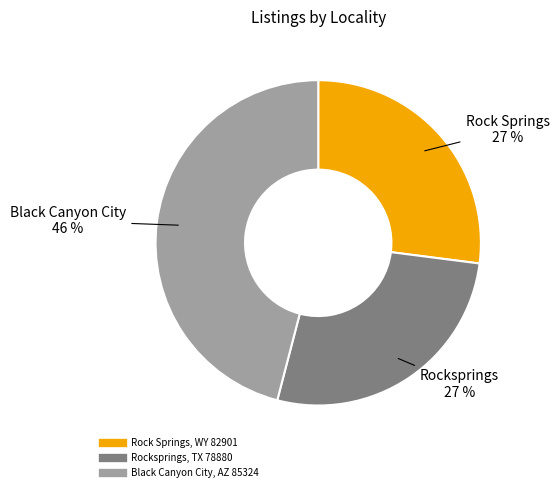

What percentage is the Black Canyon City, AZ 85324 slice, to the nearest percent?

46%